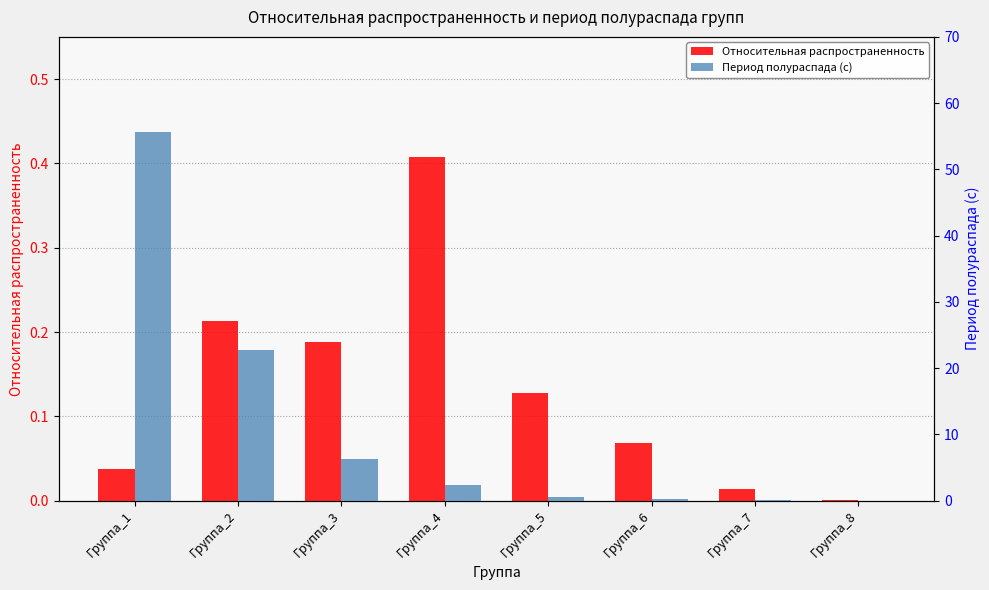

Are the bars horizontal?

No